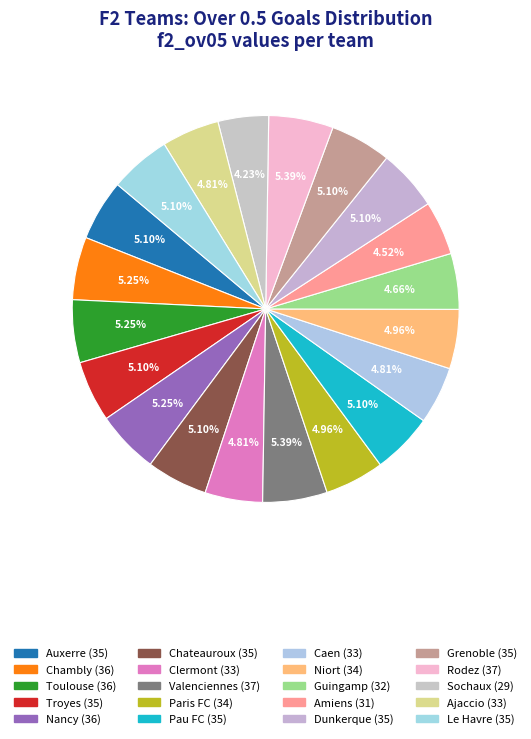

Does Sochaux account for over 50% of the chart?

No